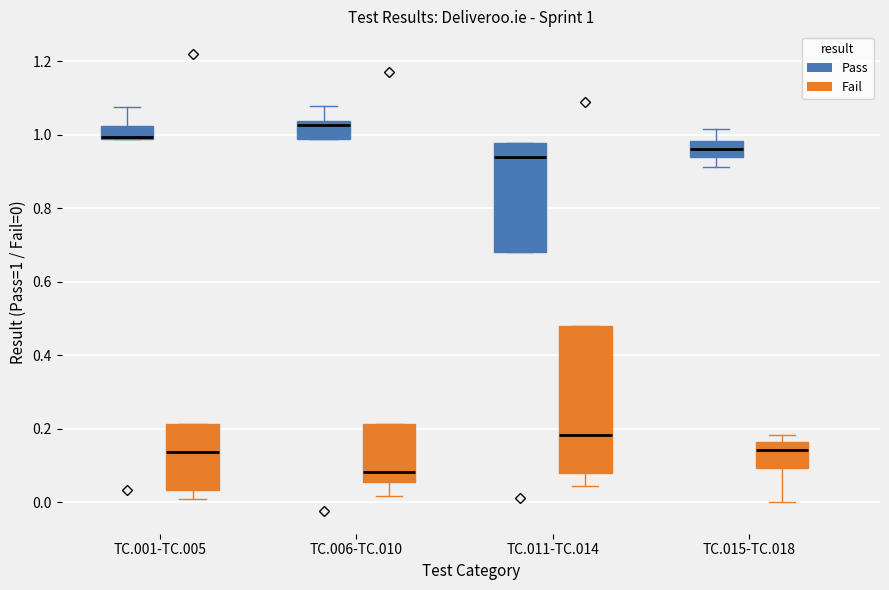

Which box is the tallest, from its lower edge to its upper edge?

TC.011-TC.014 (Fail)